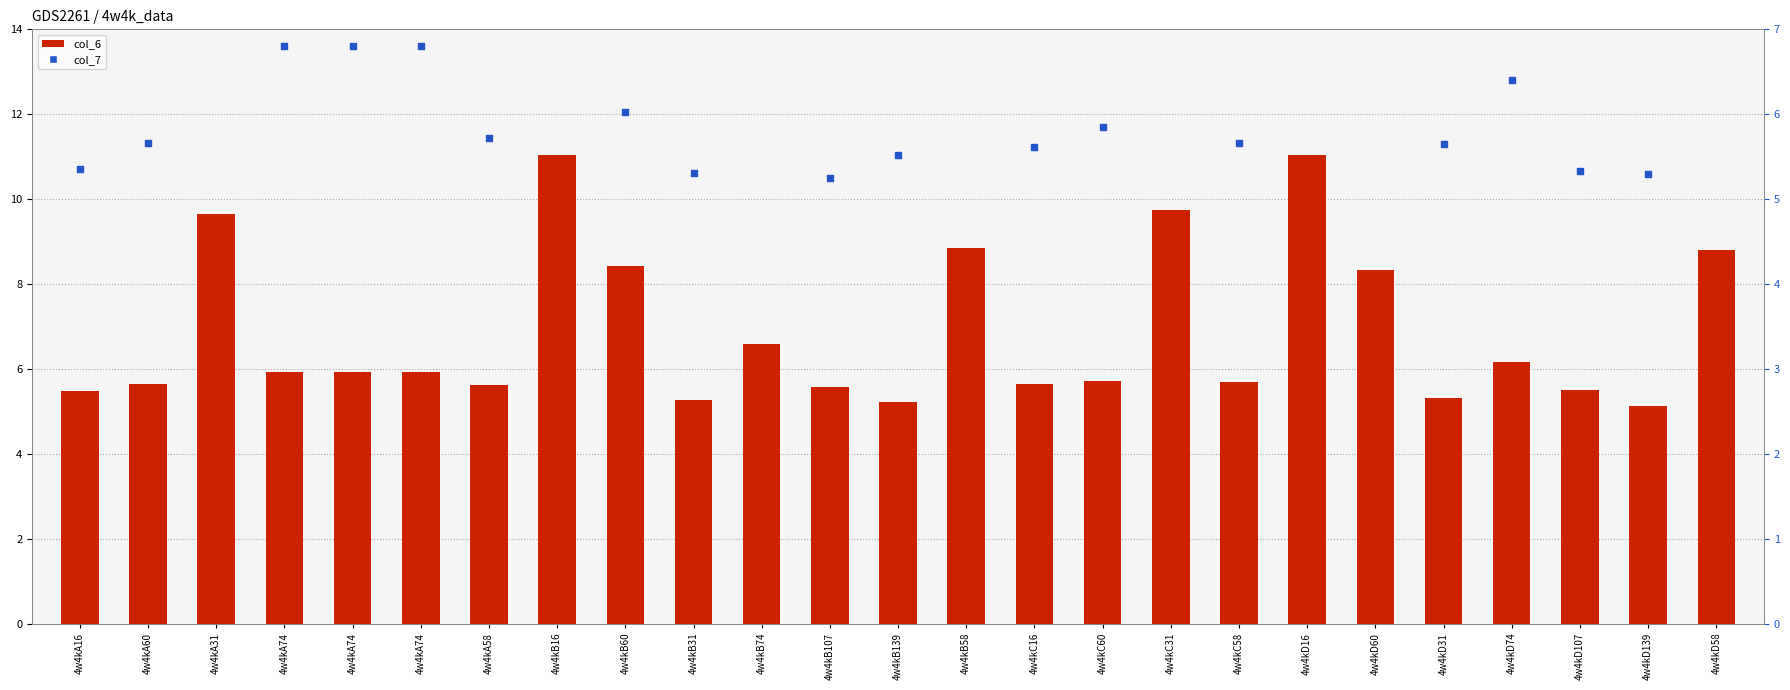

Which series reaches the maximum Y coordinate?

col_6